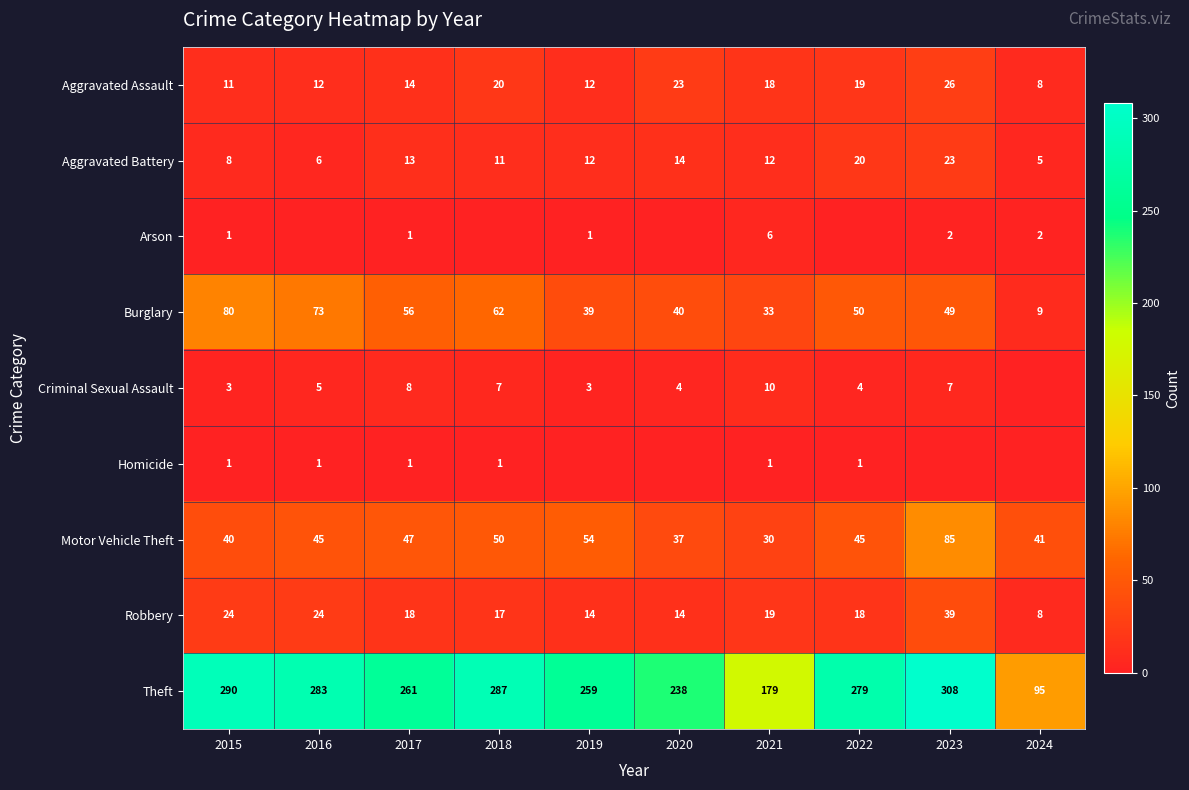

What is the sum of the Burglary values at 2015 and 2018?

142